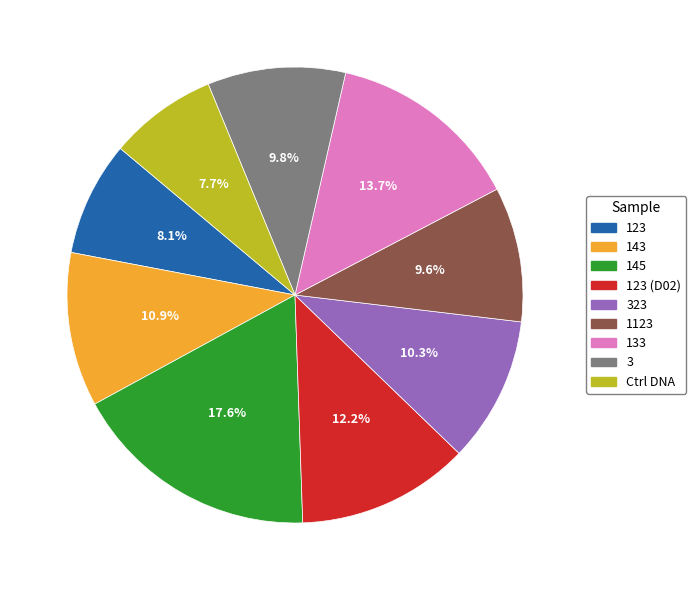

To the nearest percent, what is the average slice percentage?

11%